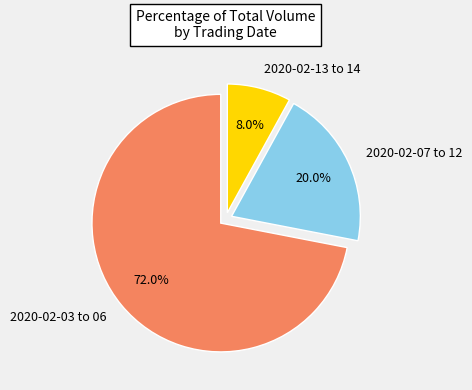

Does 2020-02-03 to 06 account for over 50% of the chart?

Yes